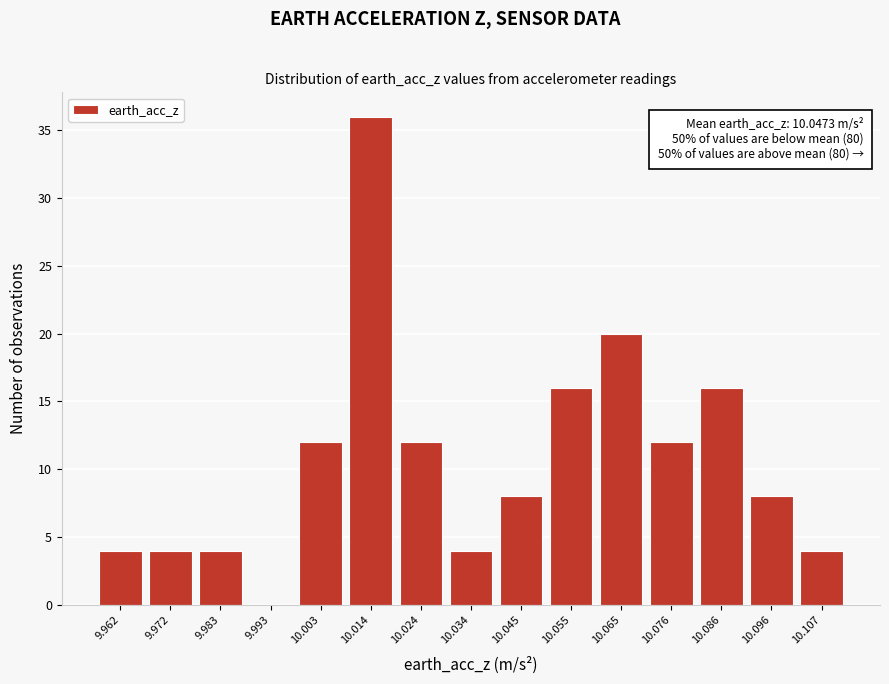

Reading right to left, list all the values displayed in this chart.

10.107=4	10.096=8	10.086=16	10.076=12	10.065=20	10.055=16	10.045=8	10.034=4	10.024=12	10.014=36	10.003=12	9.993=0	9.983=4	9.972=4	9.962=4